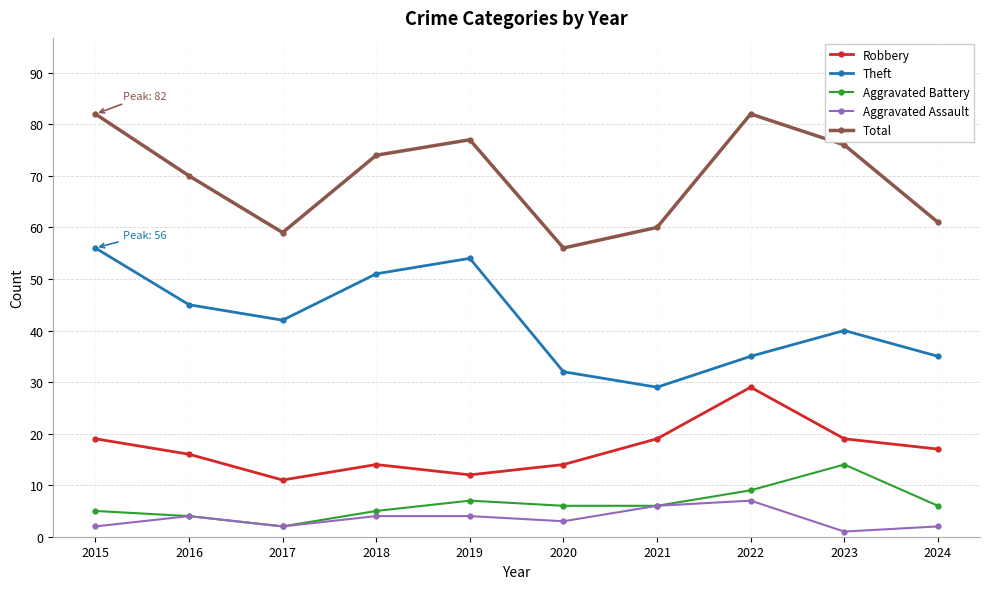

What are all the series names shown in the legend?

Robbery, Theft, Aggravated Battery, Aggravated Assault, Total